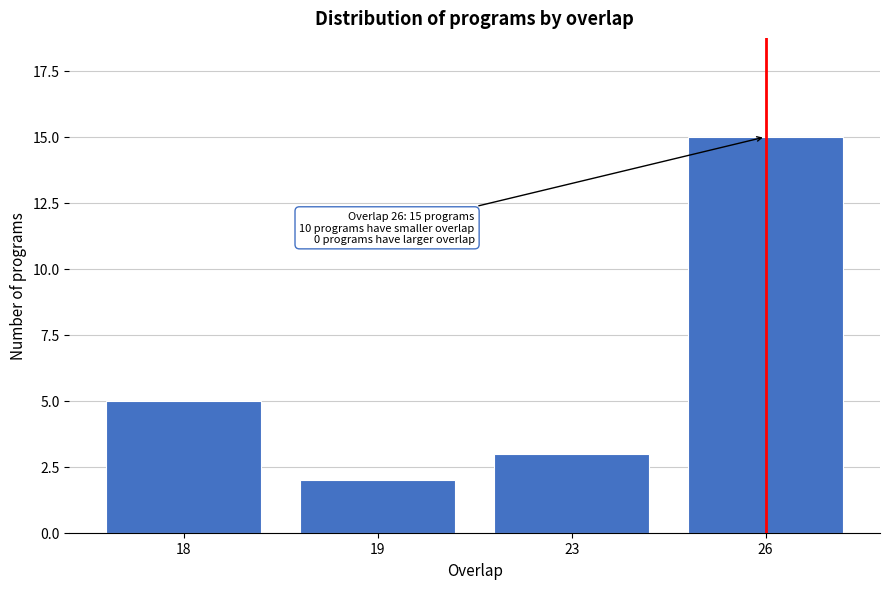

Reading left to right, list all the values displayed in this chart.

18=5	19=2	23=3	26=15